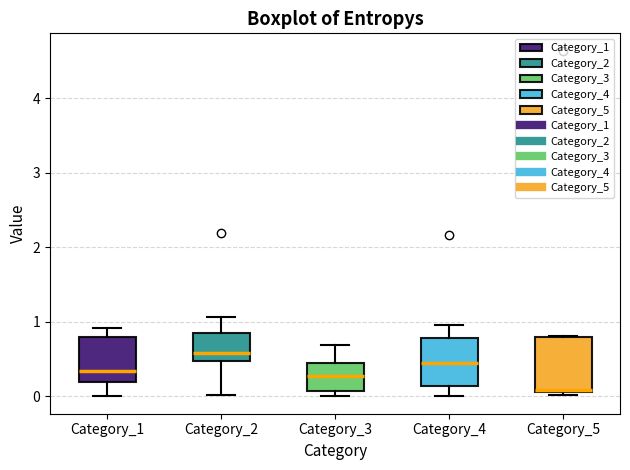

Which box has the highest median line?

Category_2